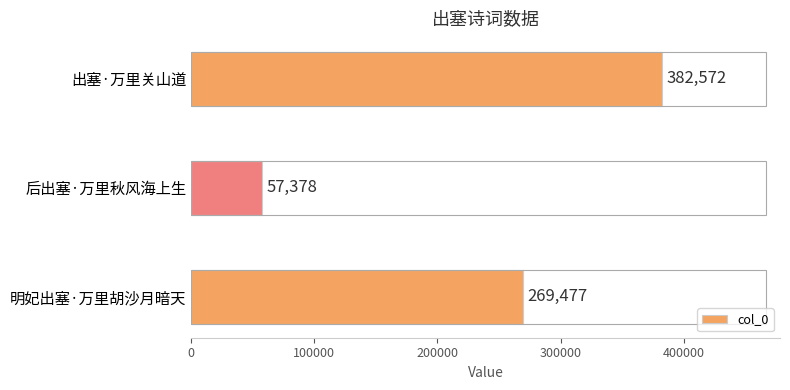

What is the approximate value at 后出塞·万里秋风海上生, to the nearest 50?

57400